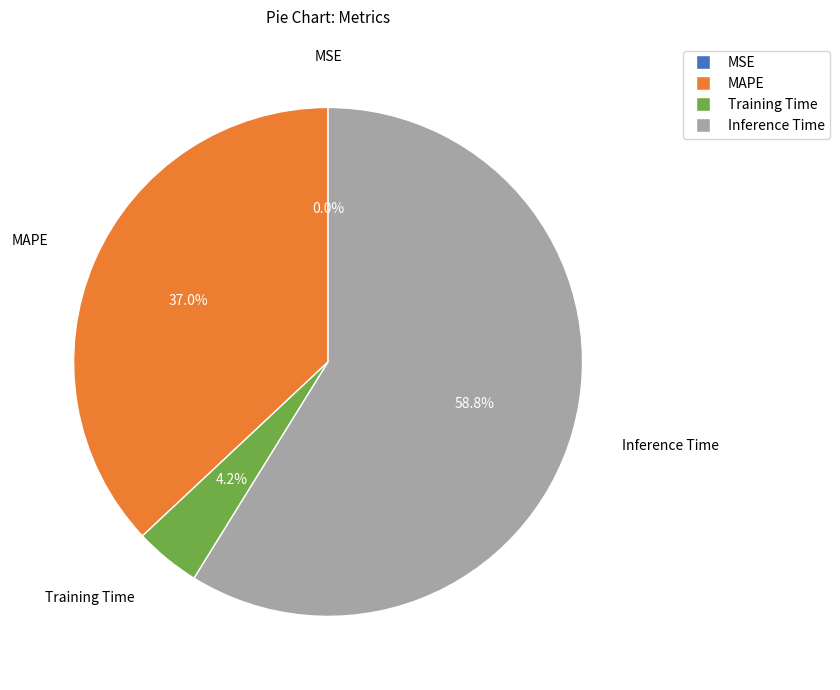

To the nearest percent, what portion does MAPE represent?

37%